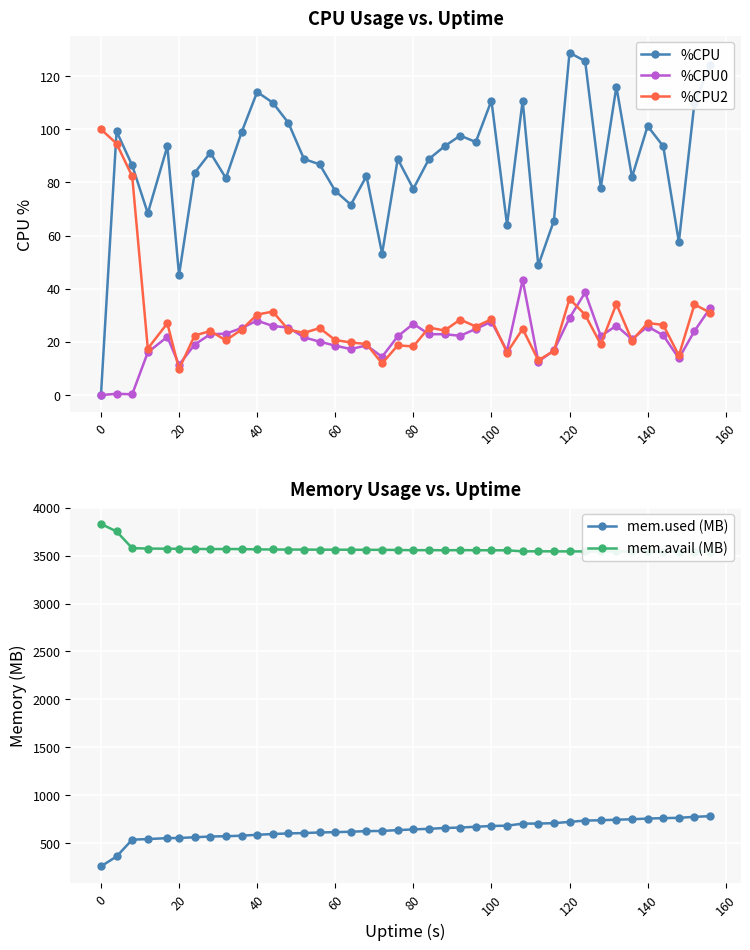

True or false: mem.used (MB) and mem.avail (MB) cross at least once.

False